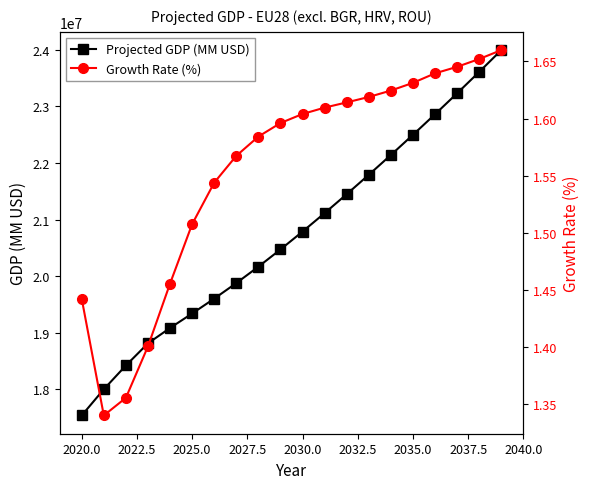

What is the average value of the Growth Rate (%) series?

1.6